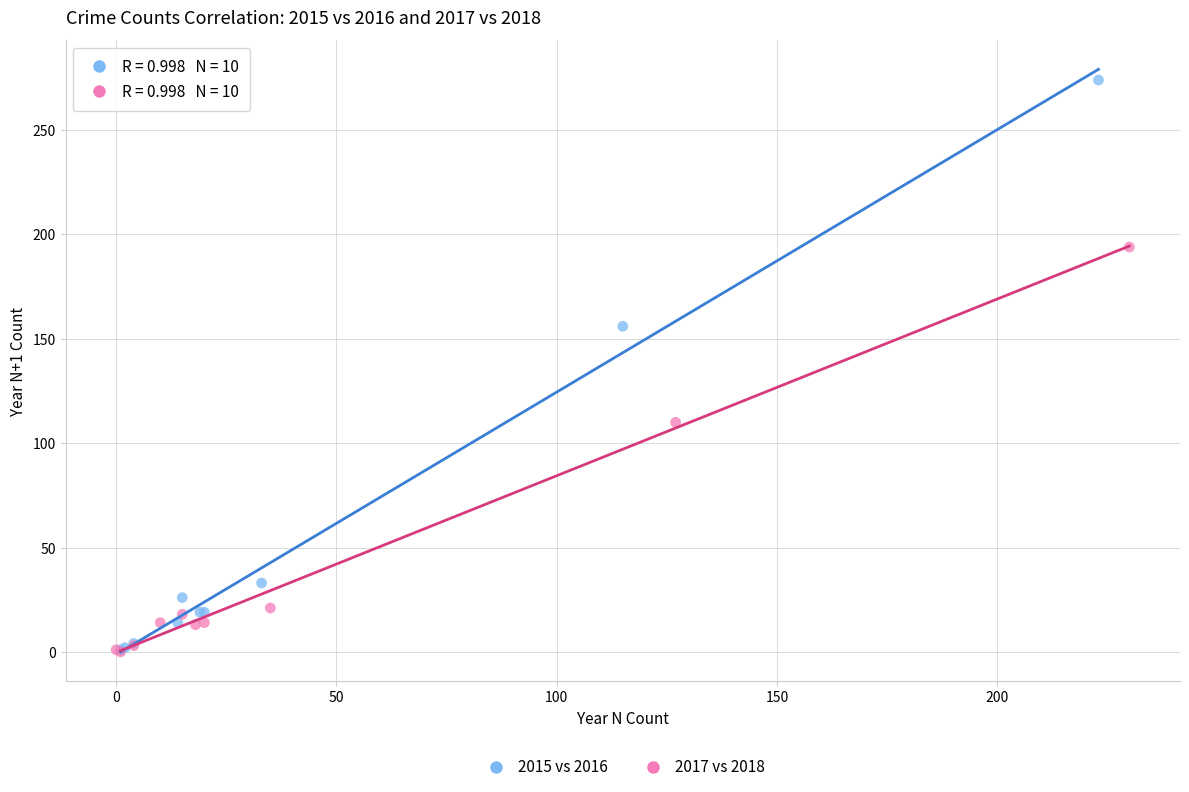

Which series contains the highest Y value?

2015 vs 2016